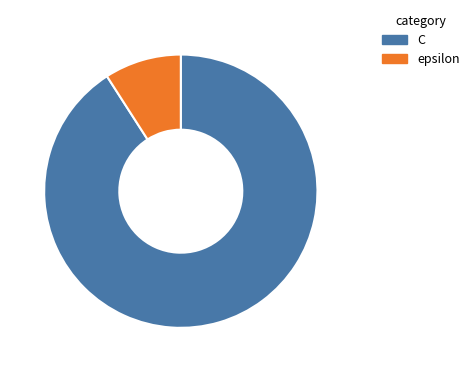

How many segments does this pie chart have?

2